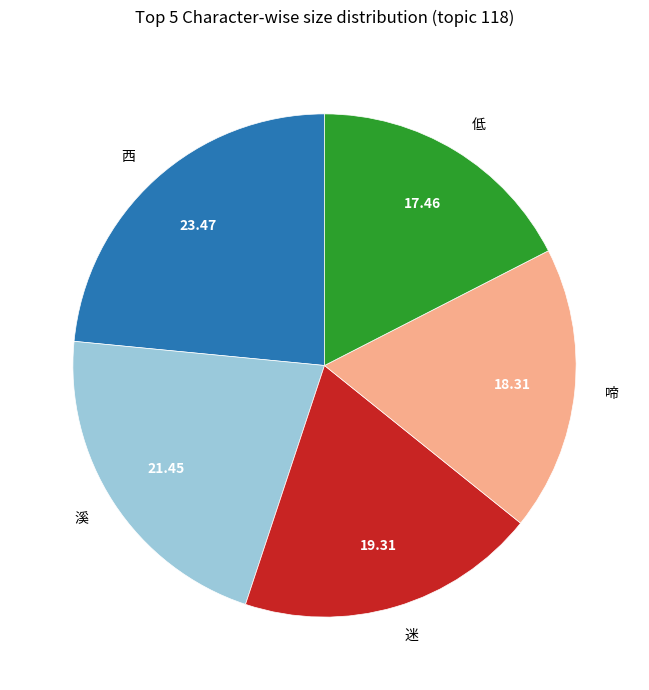

Approximately how many times larger is the value at 低 compared to 西?

0.7